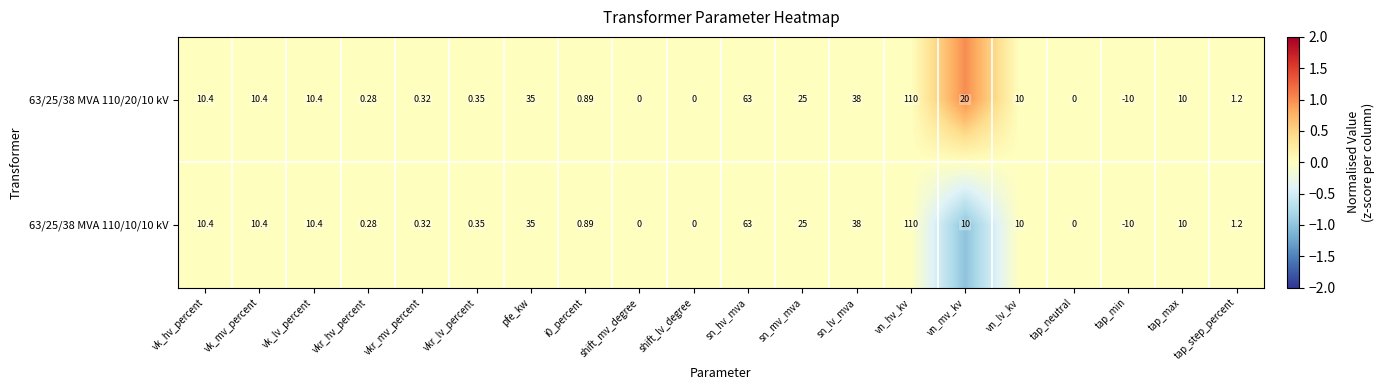

At which label does 63/25/38 MVA 110/10/10 kV reach its minimum?

tap_min